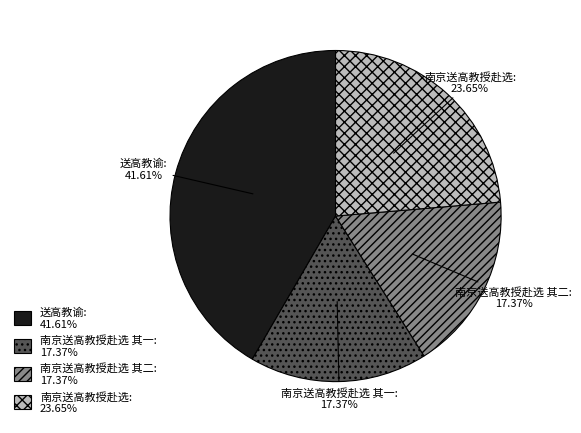

What percentage is the 南京送高教授赴选 其二 slice, to the nearest percent?

17%